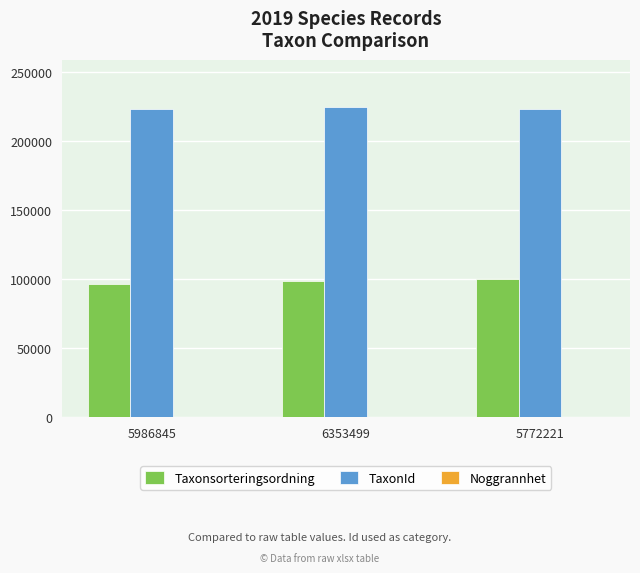

The TaxonId series shows 223597 at 5986845. True or false?

True